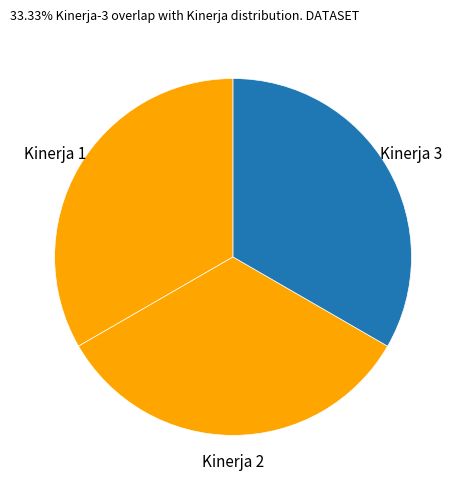

Approximately how many times larger is the value at Kinerja 3 compared to Kinerja 1?

1.0